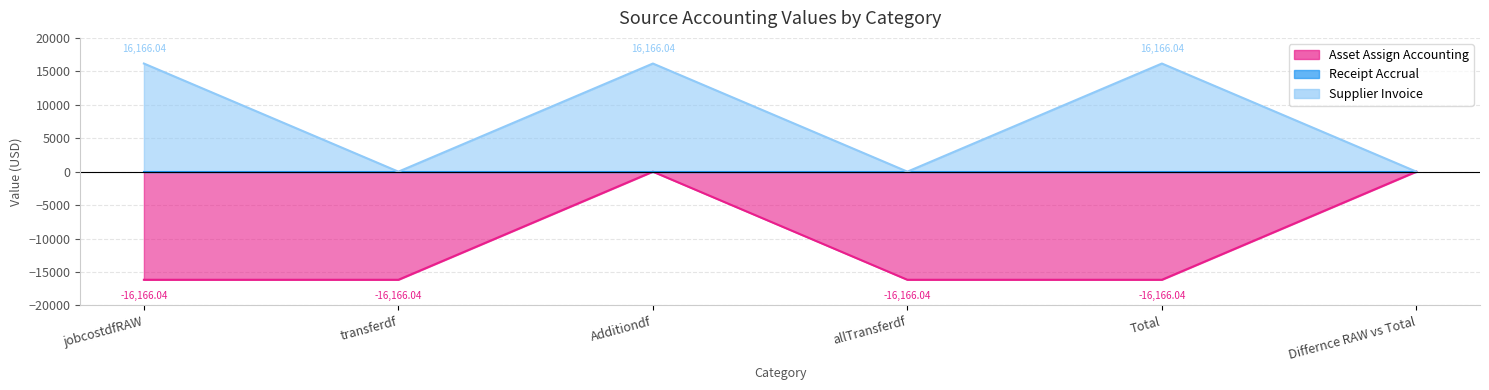

Where is the first local maximum for Asset Assign Accounting?

Additiondf